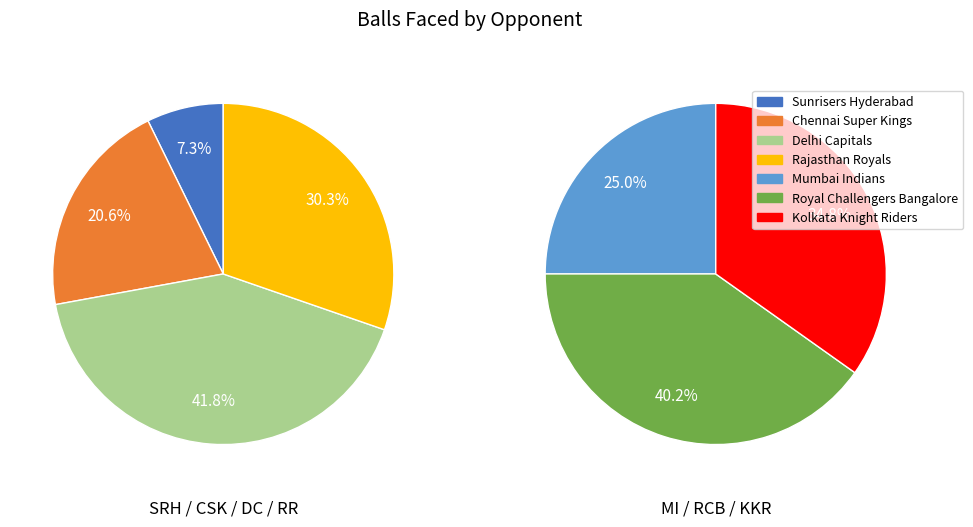

Count the number of slices in the pie.

7